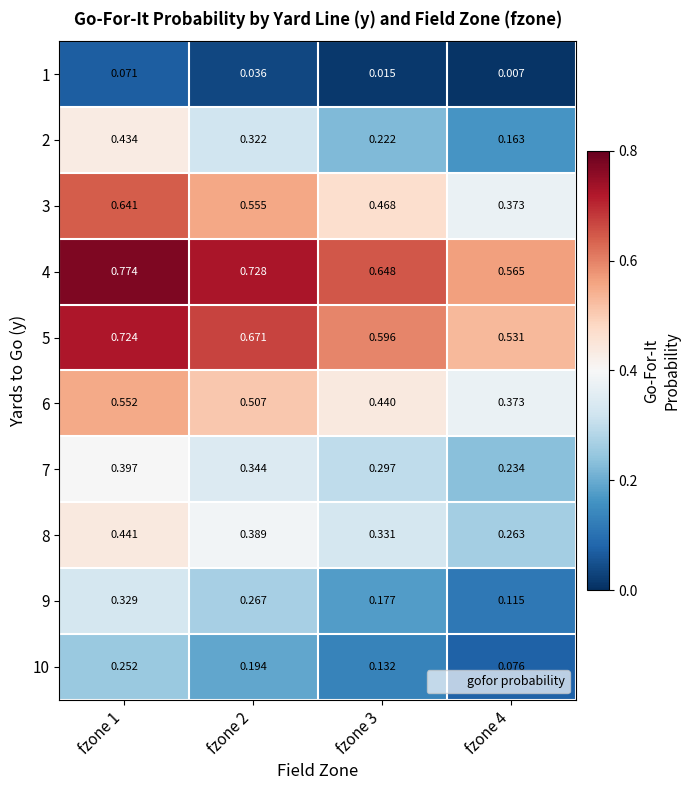

Is the value of 1 at fzone 2 greater than the value of 7 at fzone 2?

No